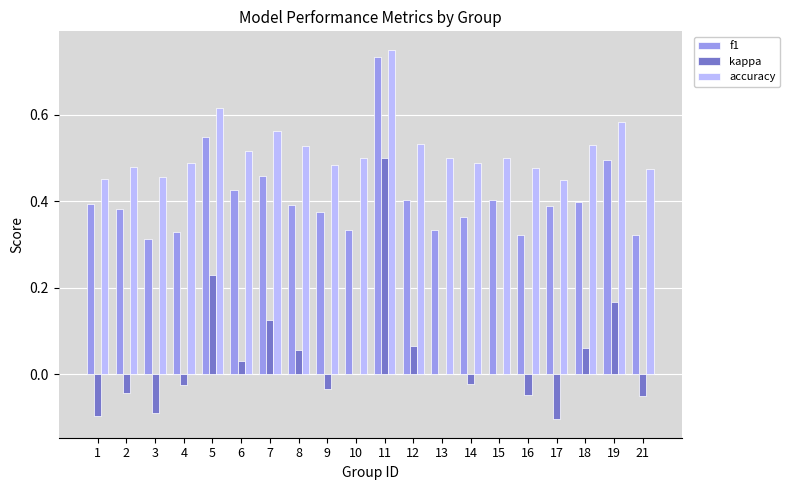

Count the number of categories in the chart.

20